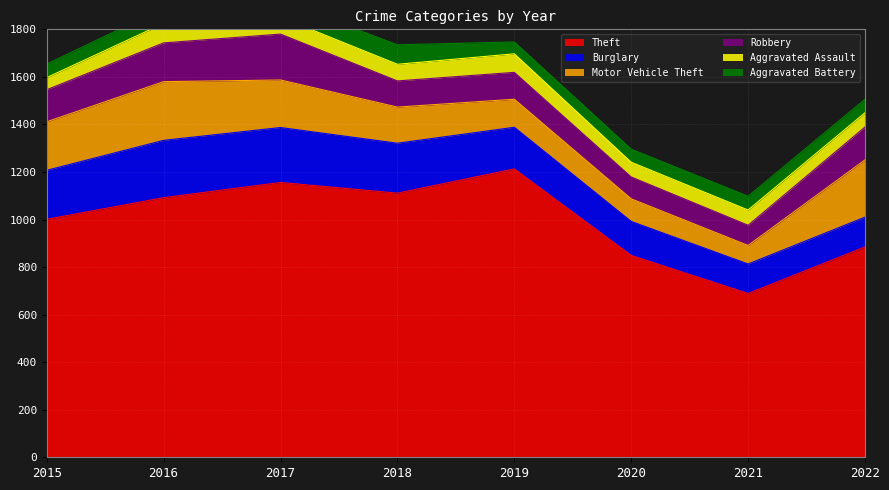

What are all the series names shown in the legend?

Theft, Burglary, Motor Vehicle Theft, Robbery, Aggravated Assault, Aggravated Battery